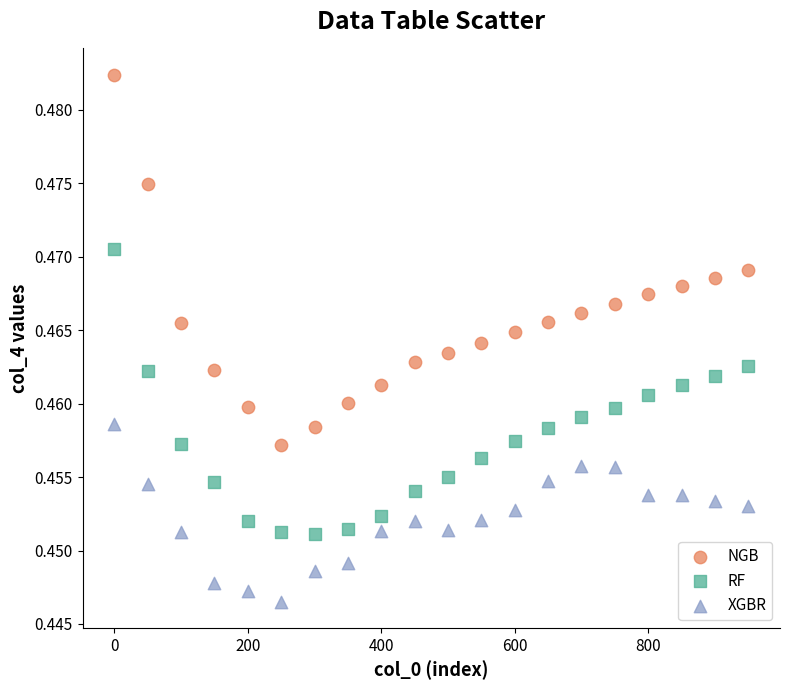

Which series has the widest spread of Y values?

NGB